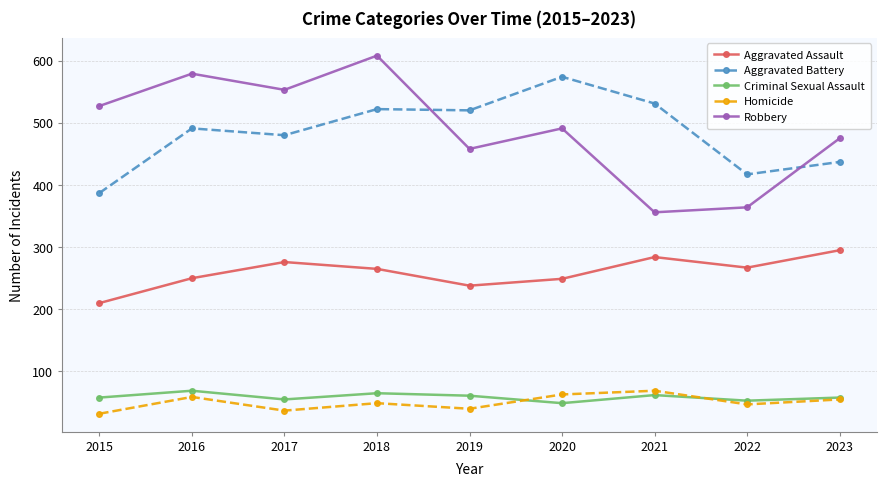

The value of Homicide at 2016 is 104. True or false?

False